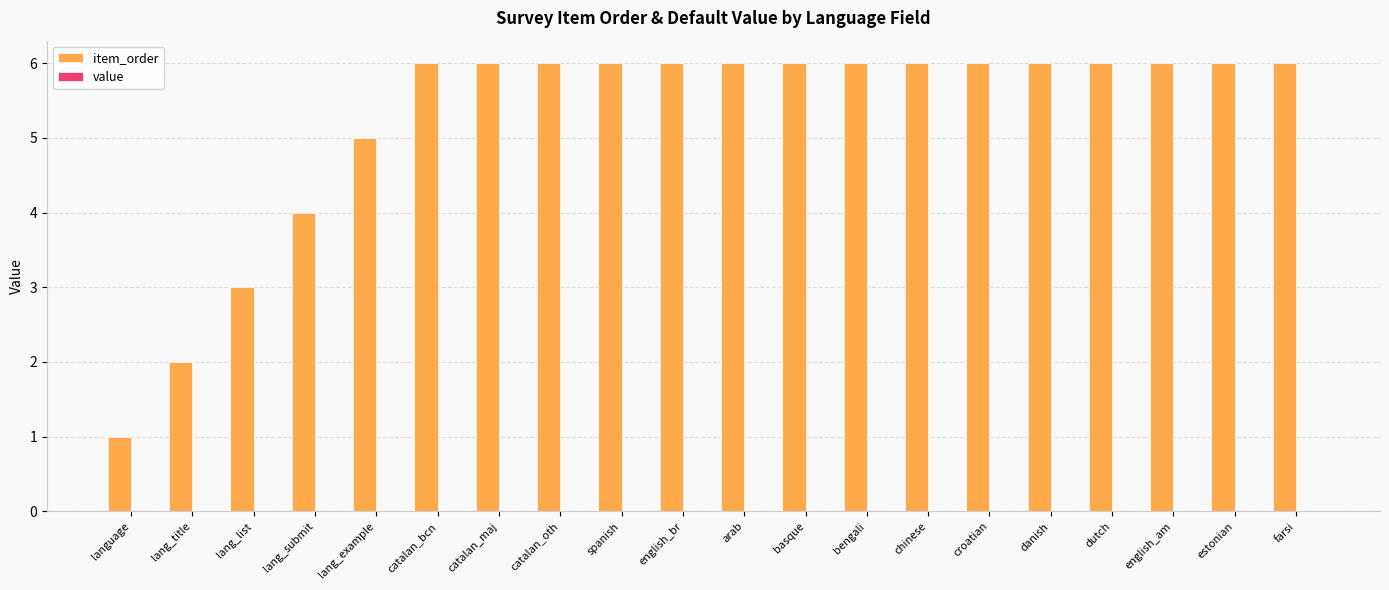

What is the label of the 20th bar from the right?

language